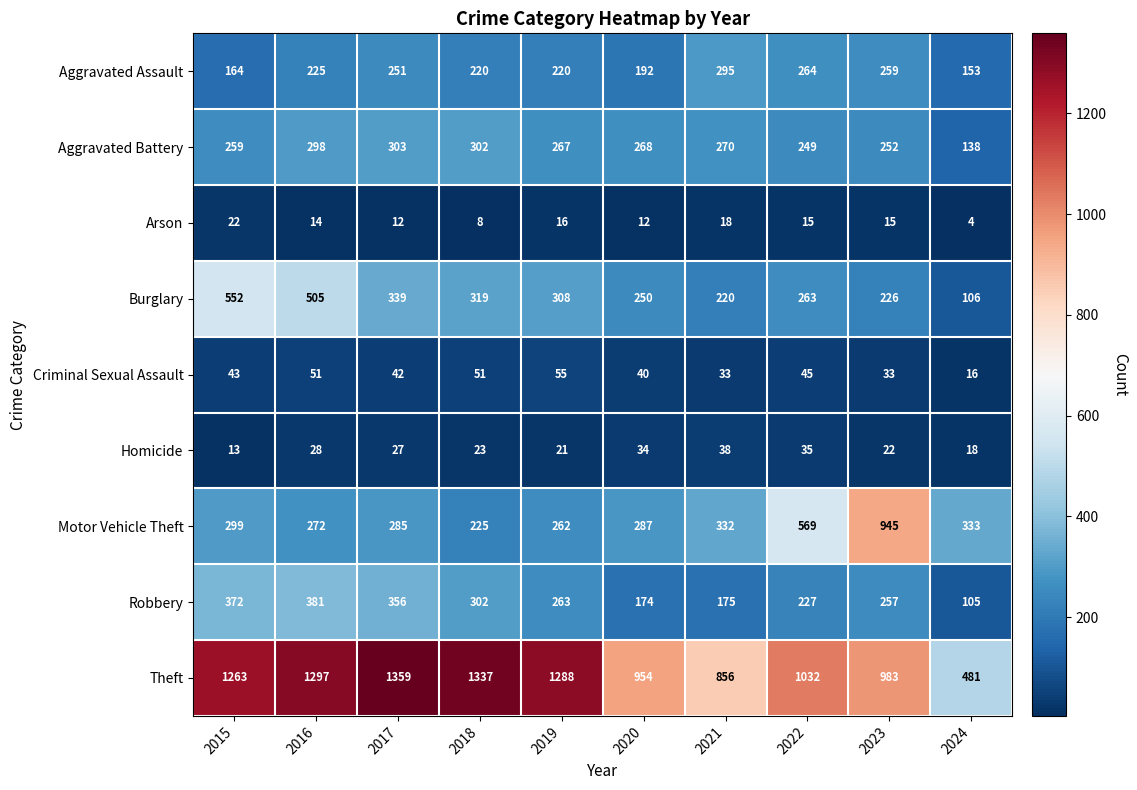

Which category has the highest value across all series?

2017